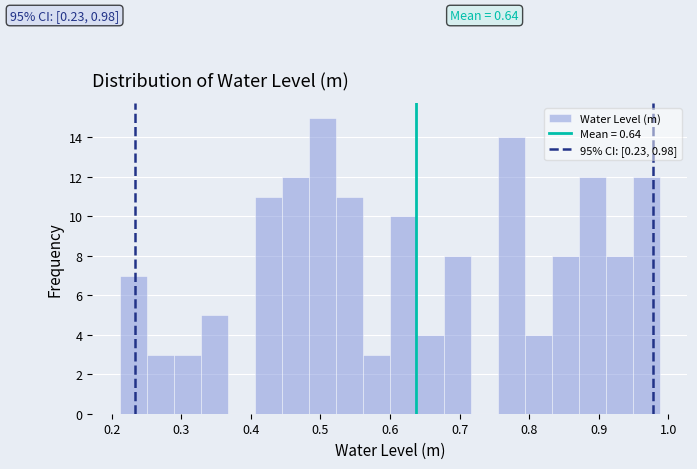

Read against the x-axis, roughly where is the centre of the tallest bar?

0.50